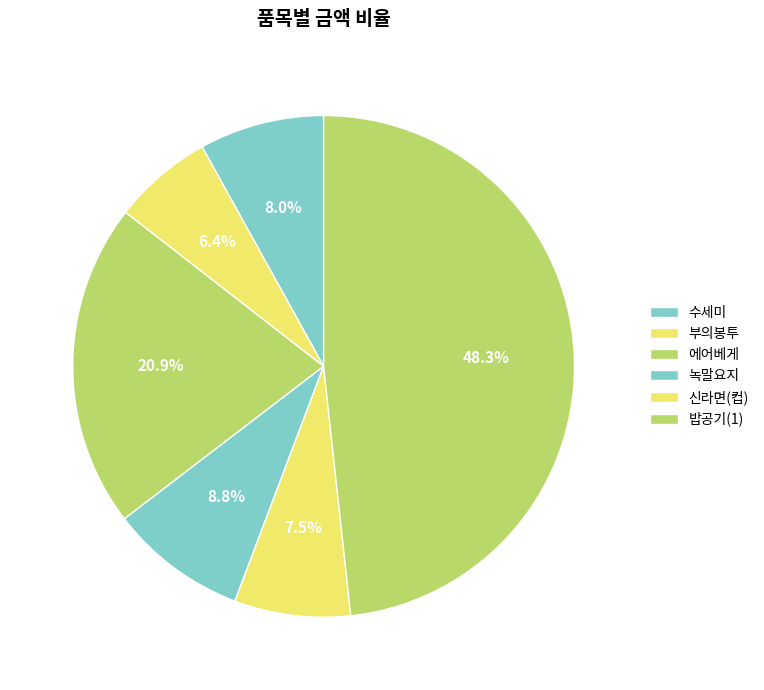

Count the number of slices in the pie.

6